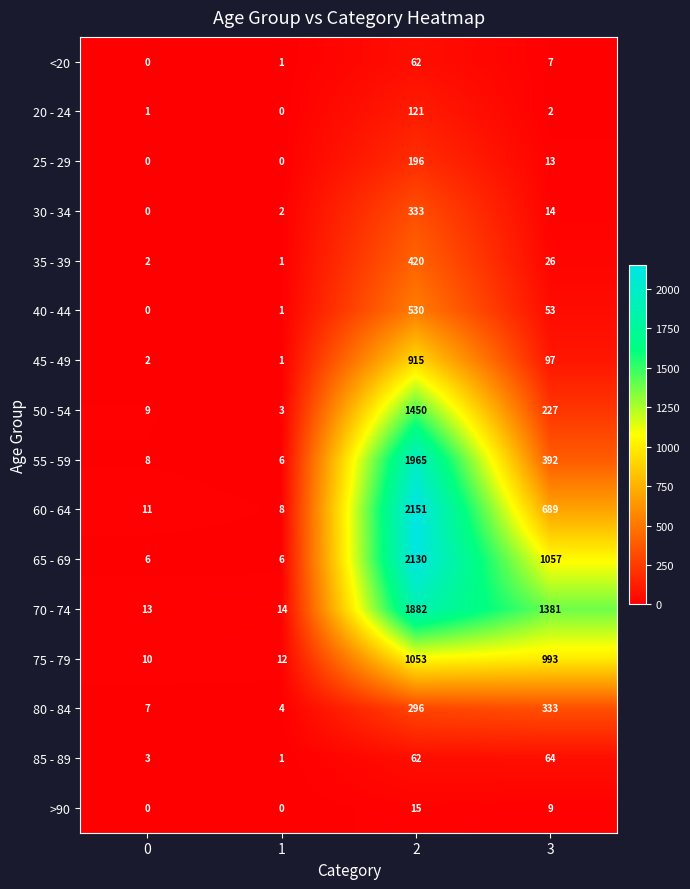

What is the lowest value of the 75 - 79 series?

10